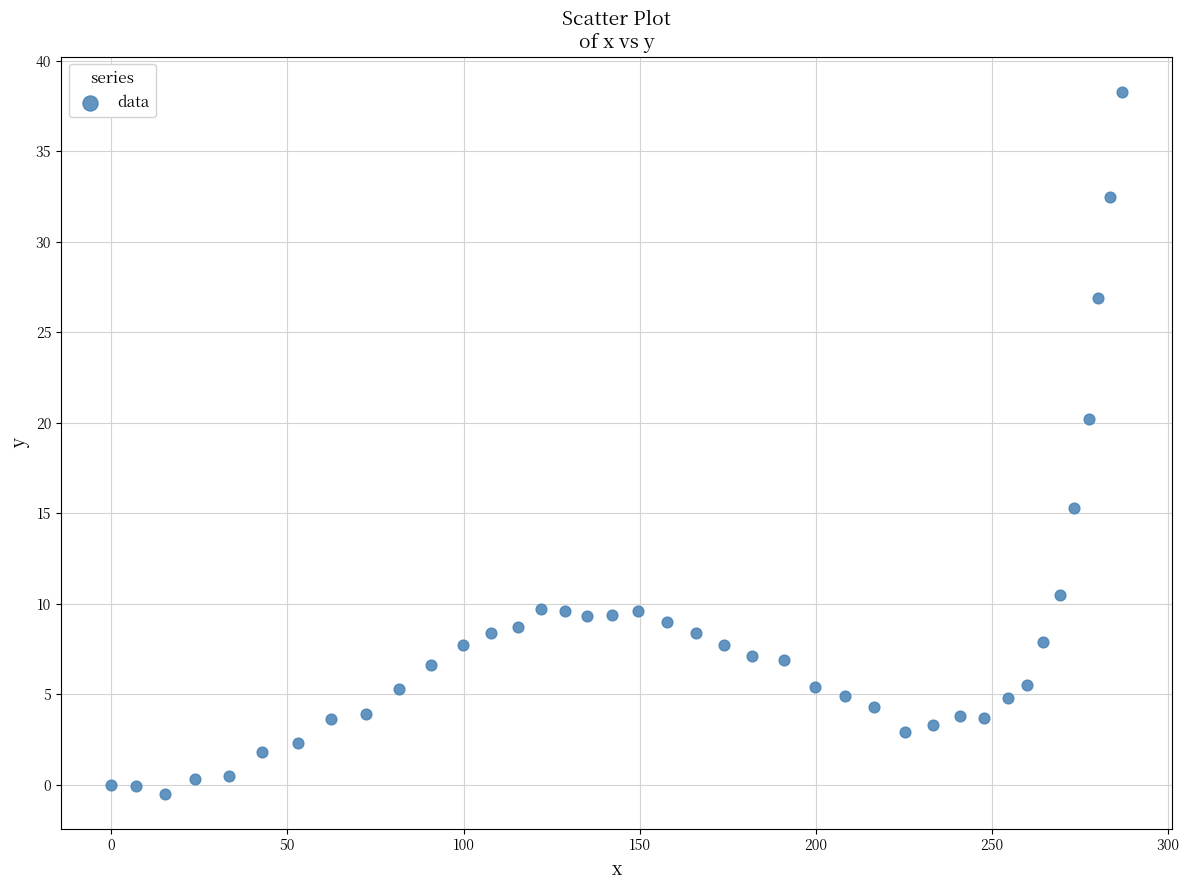

What is the range of Y values (max minus min)?

38.8